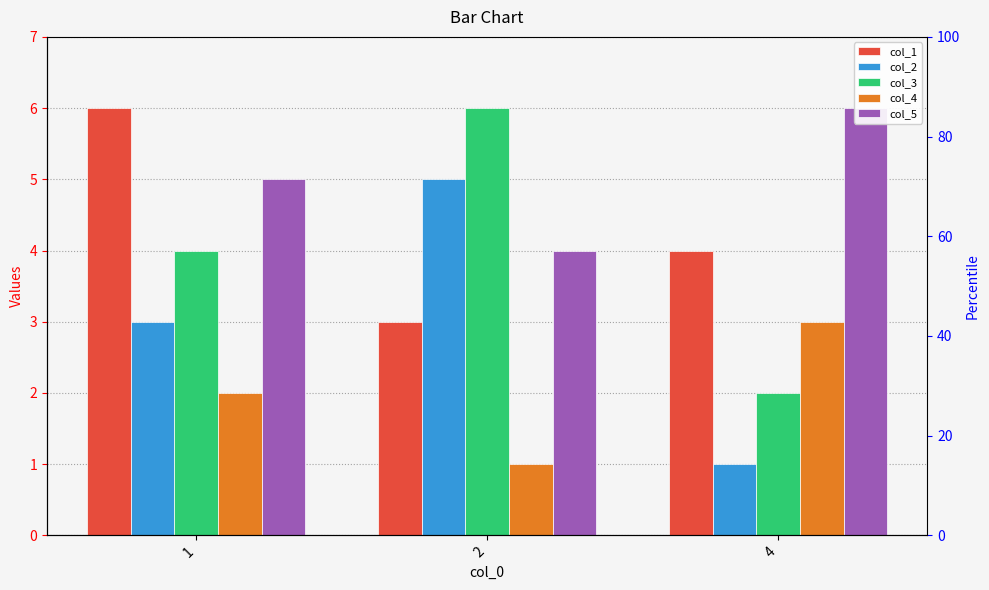

What is the lowest value of the col_5 series?

4